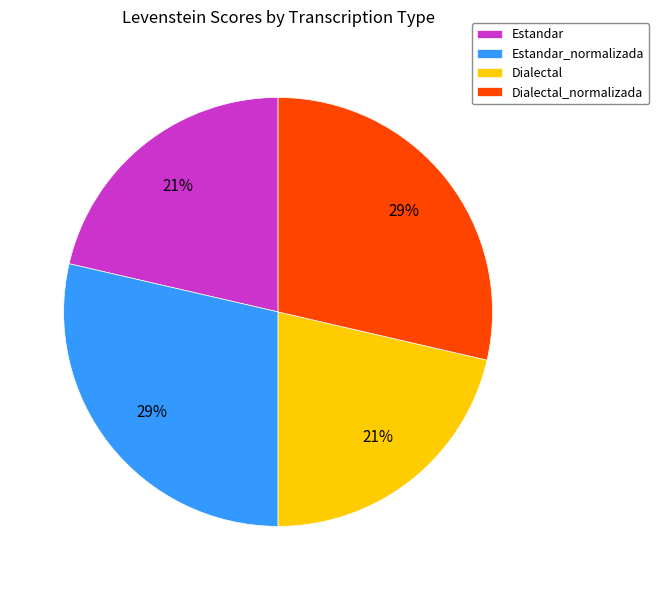

How many segments does this pie chart have?

4